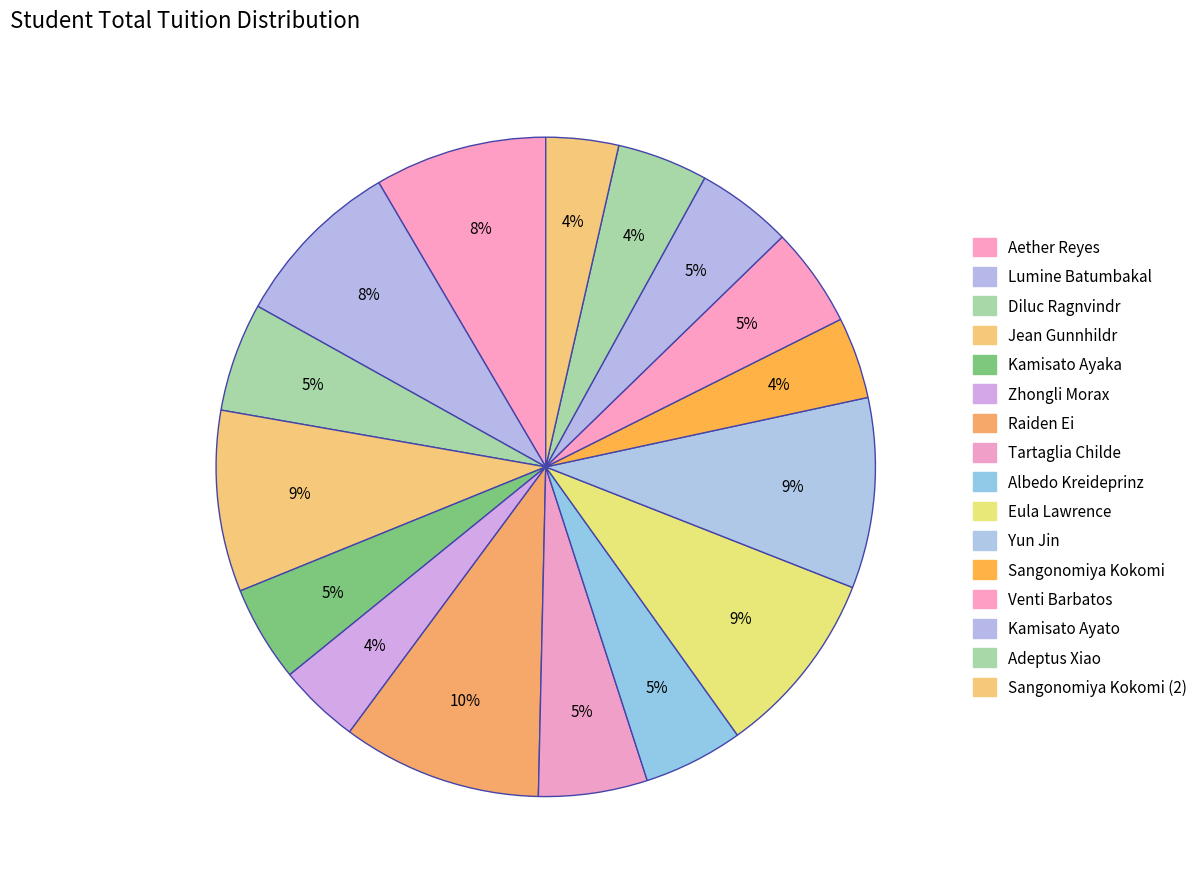

Do Sangonomiya Kokomi (2) and Diluc Ragnvindr together represent more than half of the pie?

No